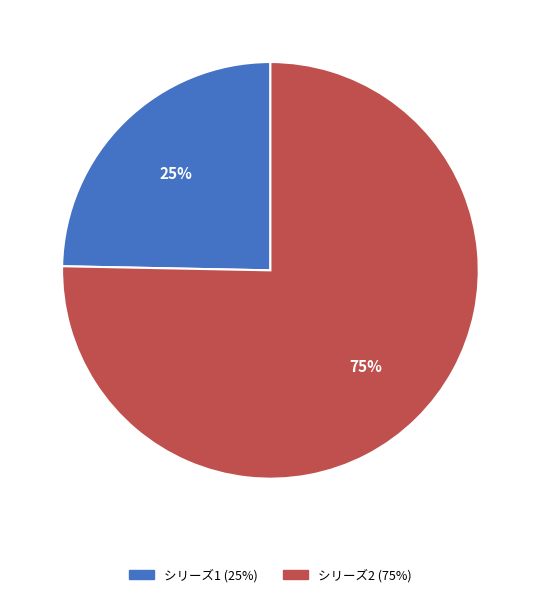

Does any single category account for the majority?

Yes